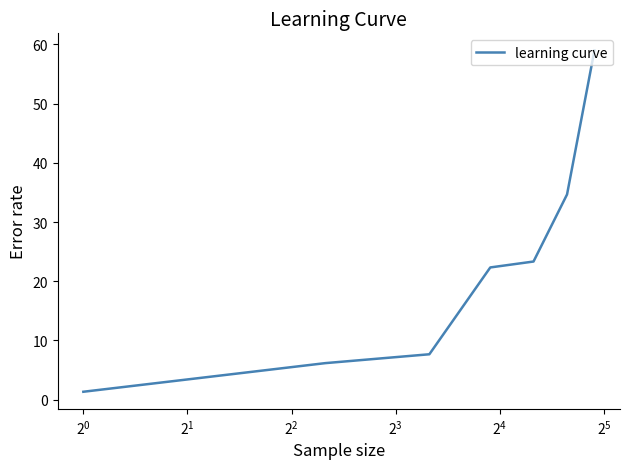

Does the chart display data point markers on the line(s)?

No